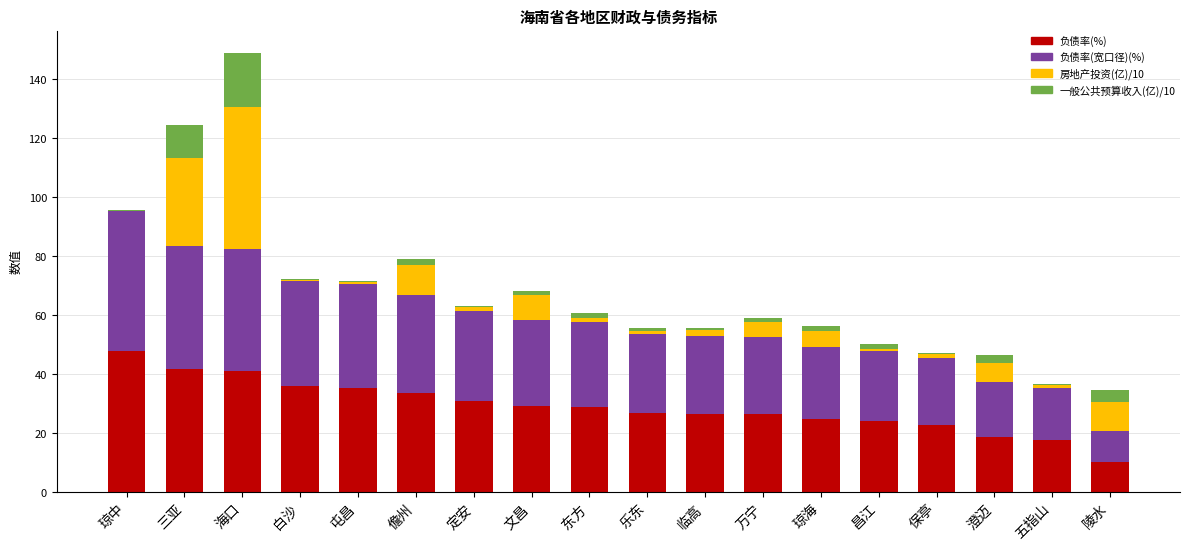

True or false: 负债率(%) has a value of 30.9 at 定安.

True